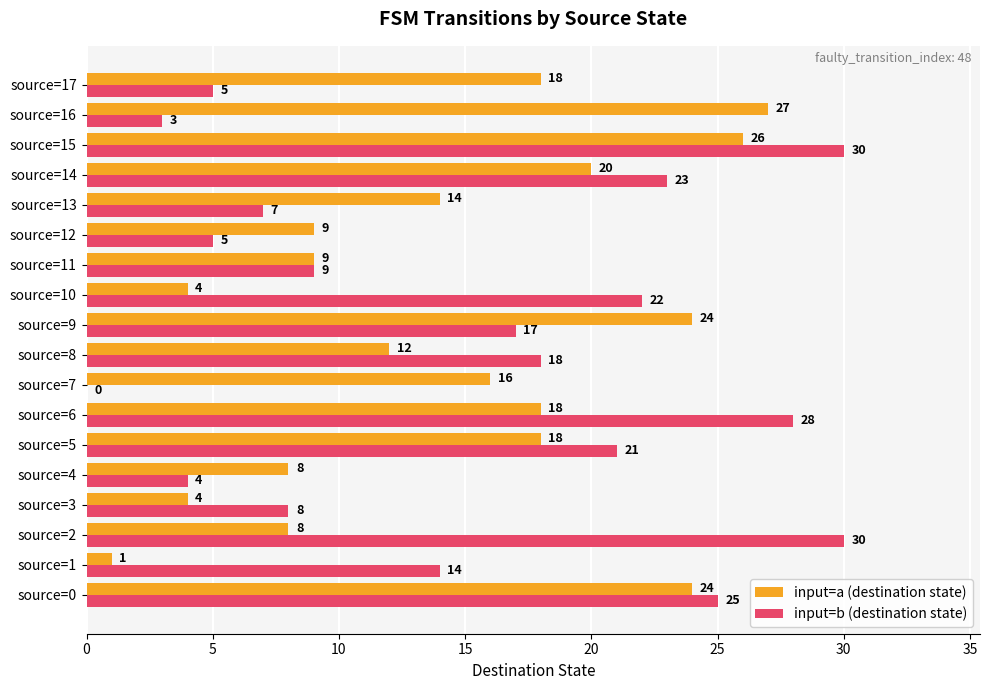

What is the sum of the input=a (destination state) values at source=1 and source=5?

19